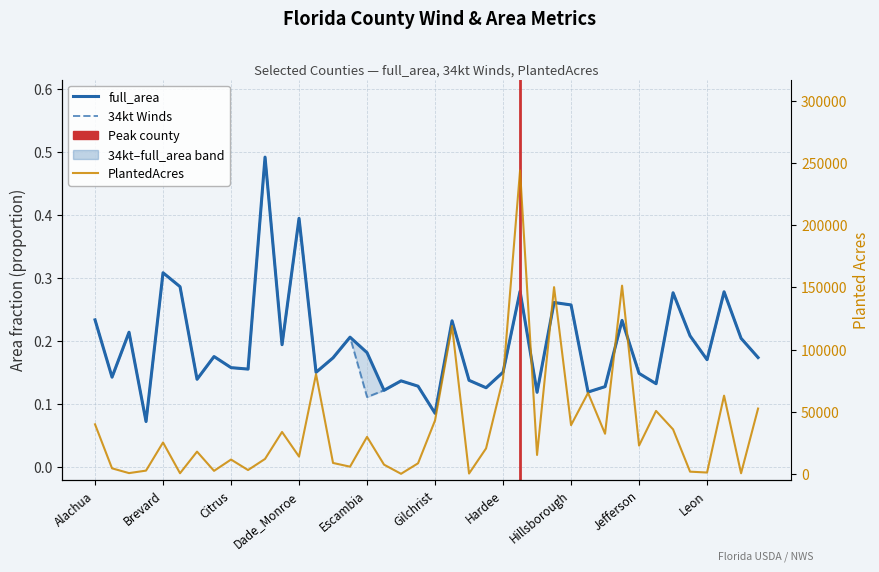

Reading right to left, what are all the values shown in this chart?

full_area: 0.2	0.2	0.3	0.2	0.2	0.3	0.1	0.1	0.2	0.1	0.1	0.3	0.3	0.1	0.3	0.2	0.1	0.1	0.2	0.1	0.1	0.1	0.1	0.2	0.2	0.2	0.2	0.4	0.2	0.5	0.2	0.2	0.2	0.1	0.3	0.3	0.1	0.2	0.1	0.2
34kt Winds: 0.2	0.2	0.3	0.2	0.2	0.3	0.1	0.1	0.2	0.1	0.1	0.3	0.3	0.1	0.3	0.2	0.1	0.1	0.2	0.1	0.1	0.1	0.1	0.1	0.2	0.2	0.2	0.4	0.2	0.5	0.2	0.2	0.2	0.1	0.3	0.3	0.1	0.2	0.1	0.2
PlantedAcres: 52521.3	430.9	62900.5	1024.4	1729.0	35768.0	50599.3	22738.8	151418.2	32253.6	65133.5	39184.0	150229.5	15163.9	244074.6	76515.5	20436.2	215.7	118937.6	42975.7	8457.6	6.1	7357.2	29730.0	5739.2	8728.8	80193.7	13864.8	33677.9	11973.8	3031.8	11476.0	2374.1	17846.2	454.2	25213.3	2567.4	564.6	4403.6	39828.7